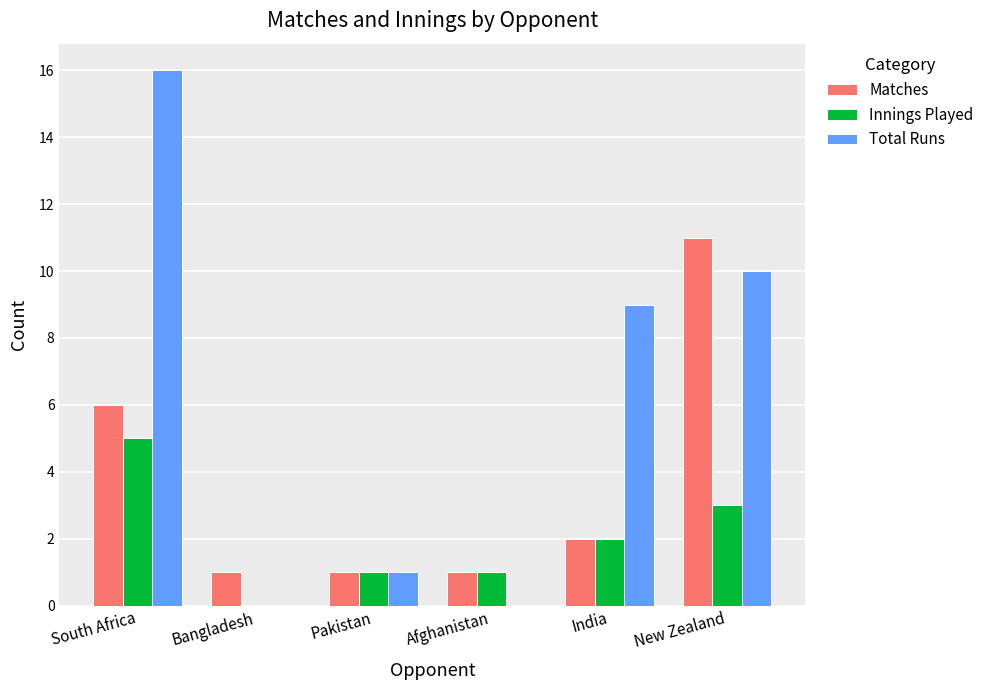

Which label corresponds to the largest value in the chart?

South Africa